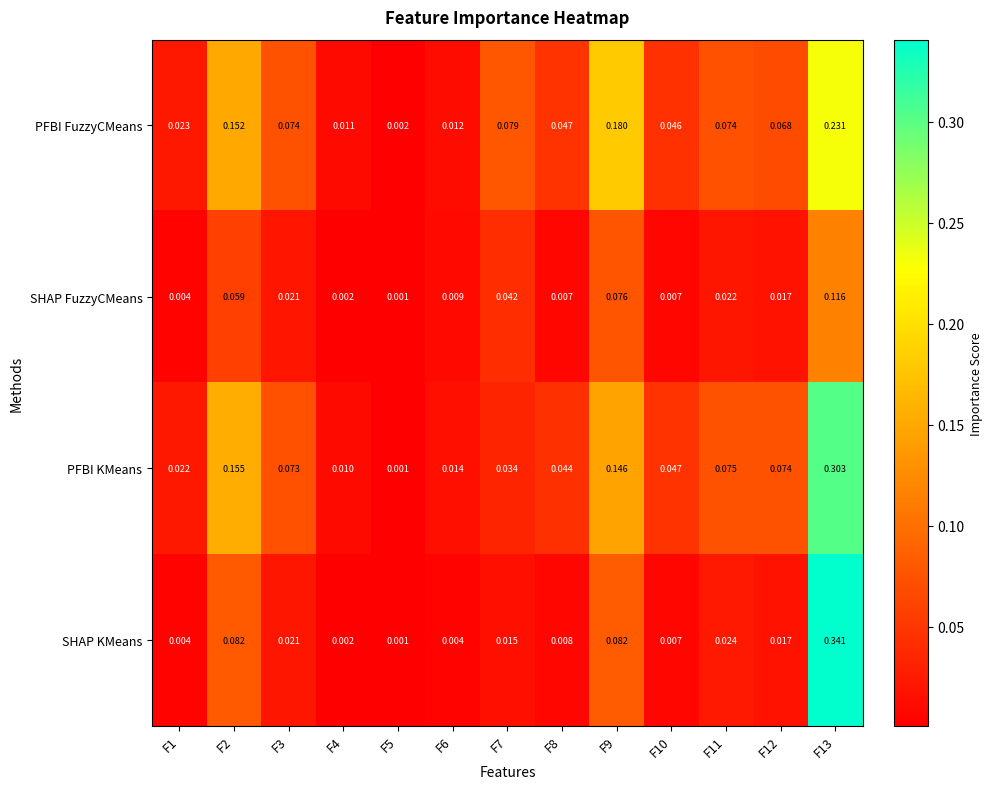

List the series in order of their peak value, lowest first.

SHAP FuzzyCMeans, PFBI FuzzyCMeans, PFBI KMeans, SHAP KMeans